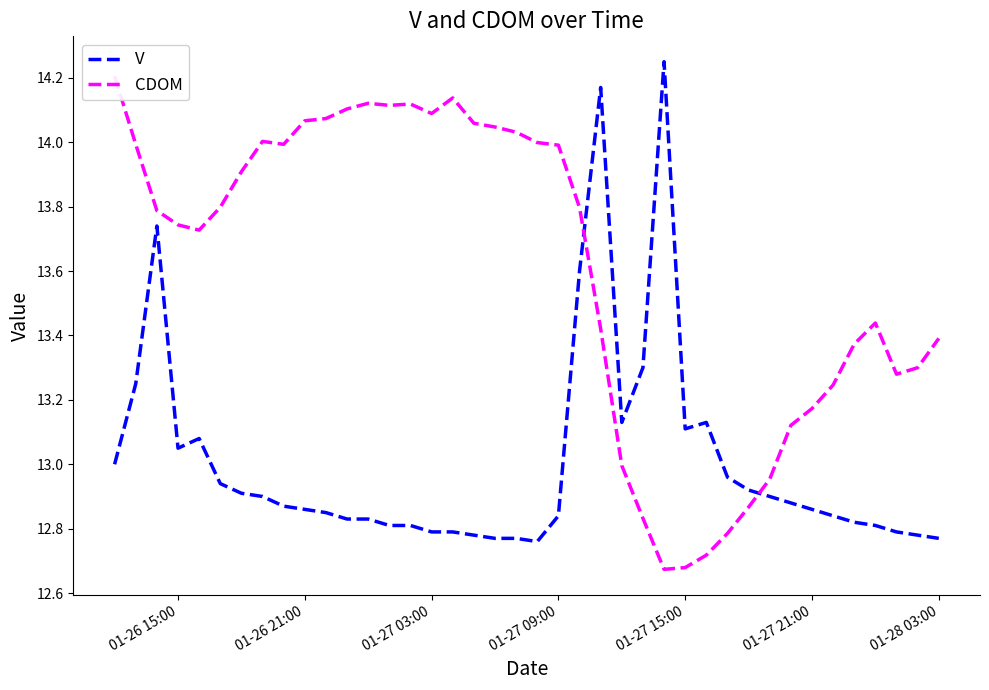

What is the average value of the CDOM series?

13.6